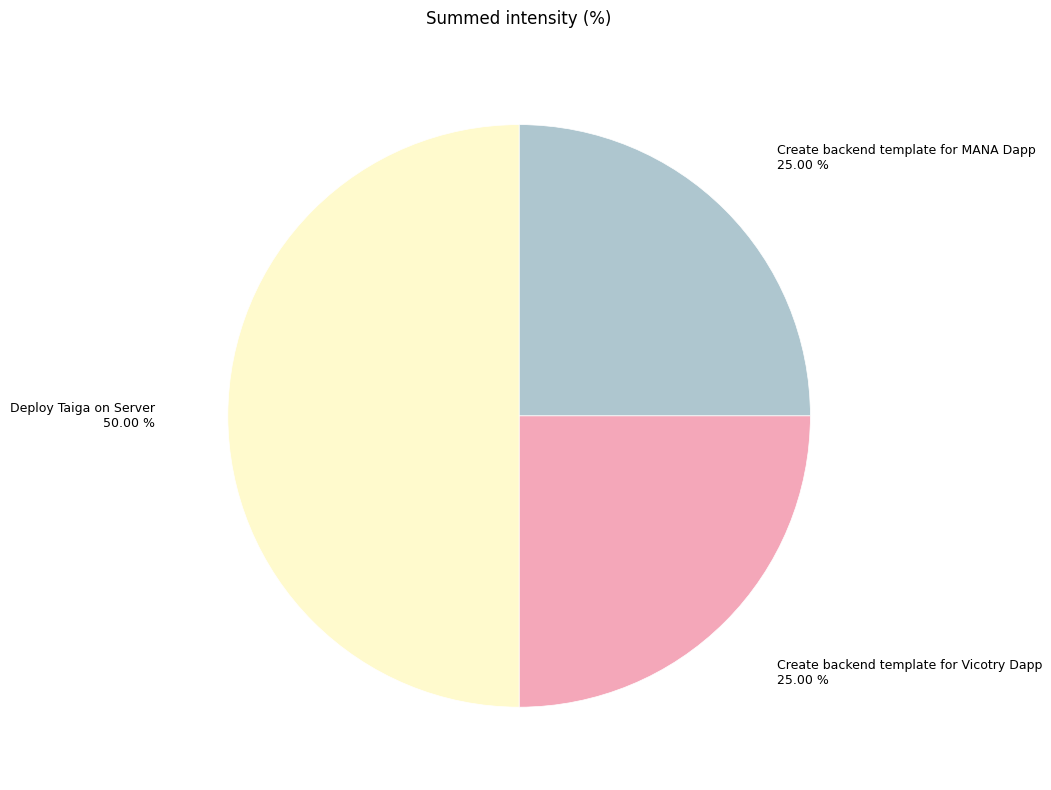

Is the sum of Deploy Taiga on Server and Create backend template for Vicotry Dapp greater than half?

Yes